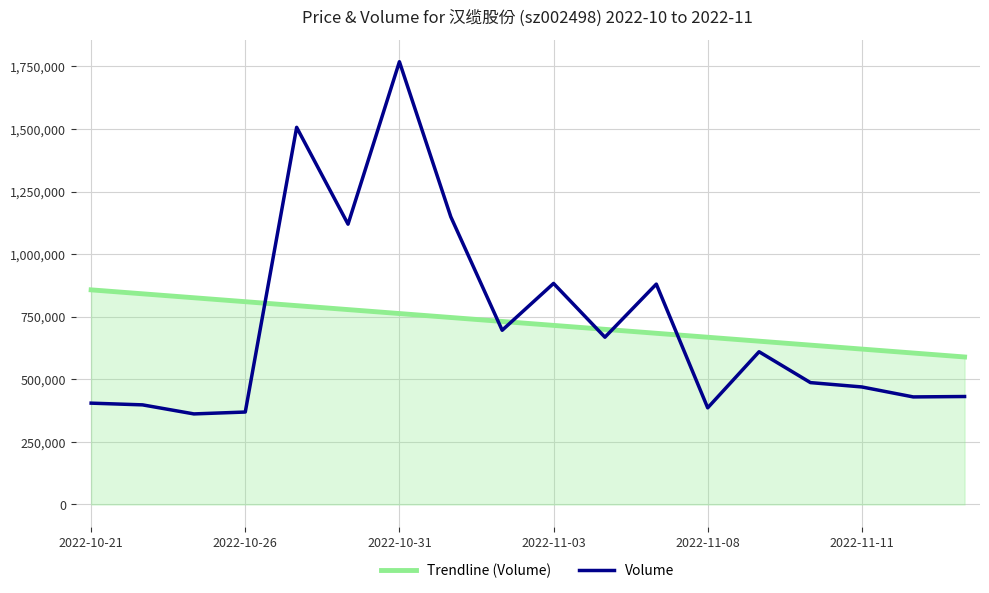

Rank the series by their maximum value, from lowest to highest.

Trendline (Volume), Volume